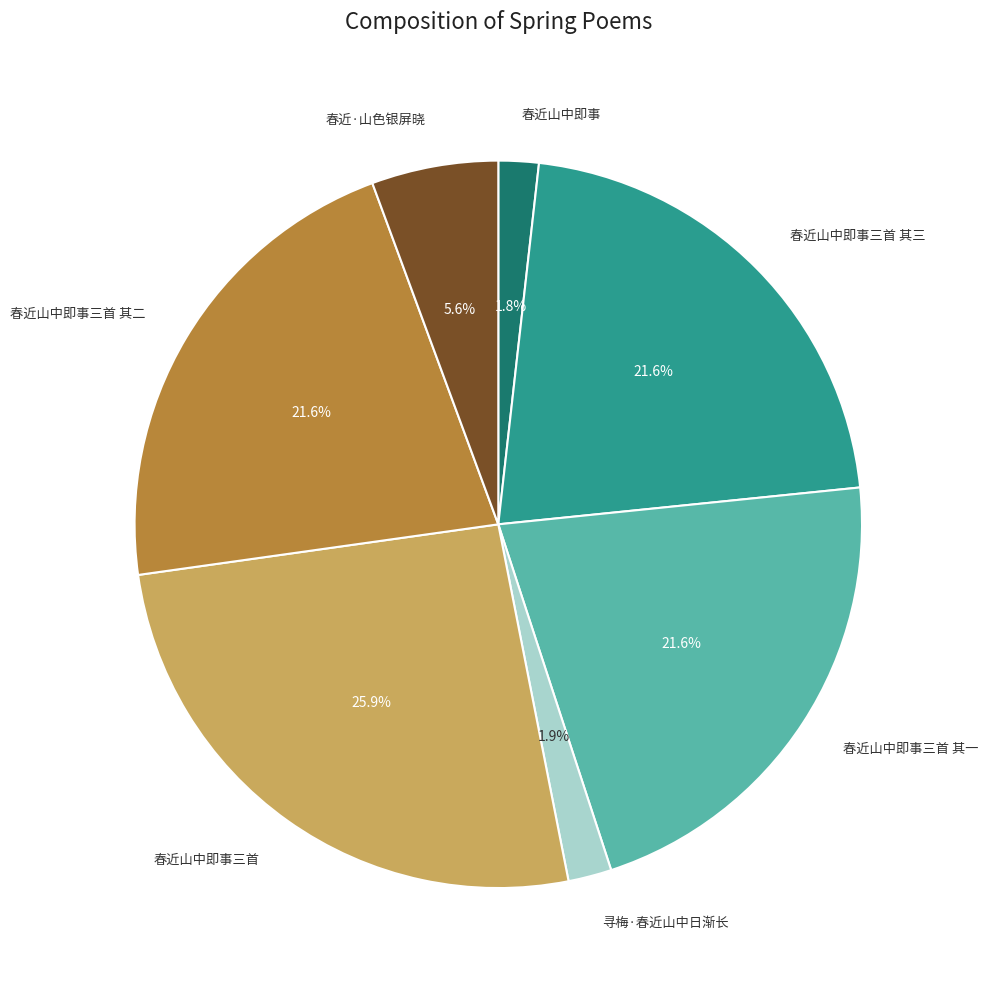

Is there any slice that represents more than half of the pie?

No